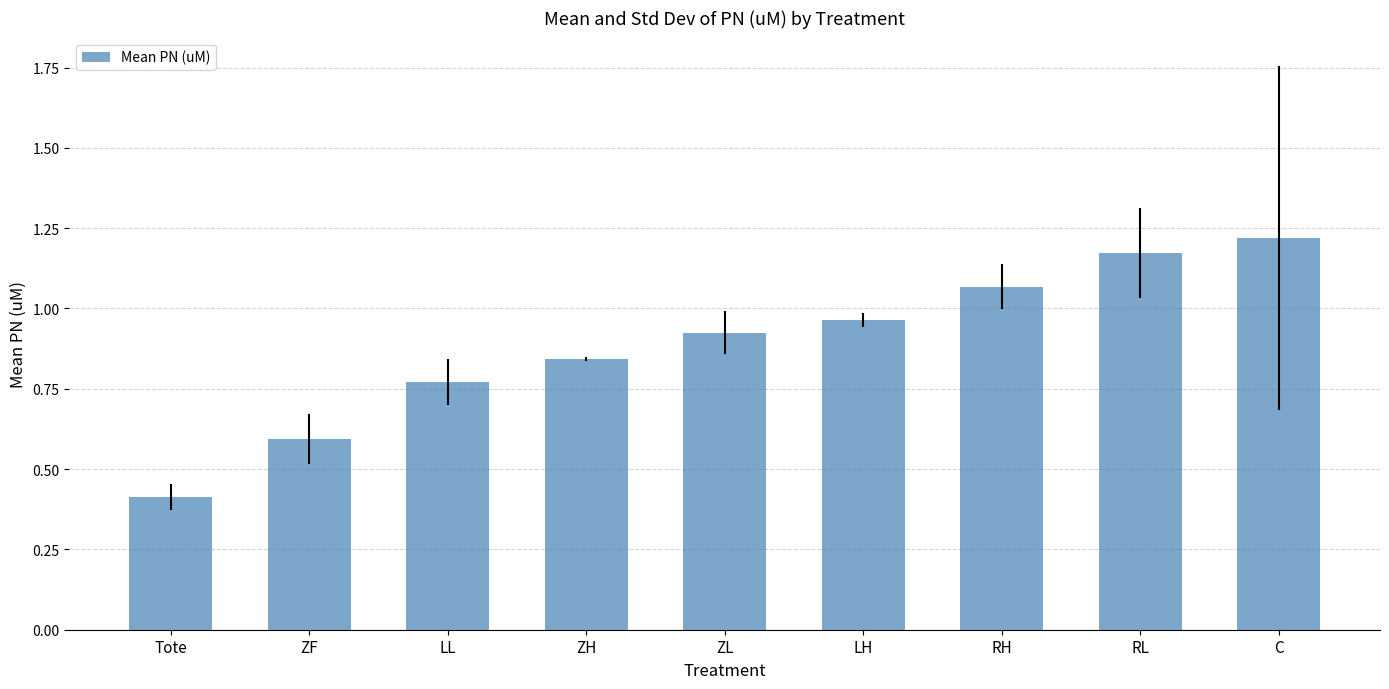

What is the sum of all values?

8.0